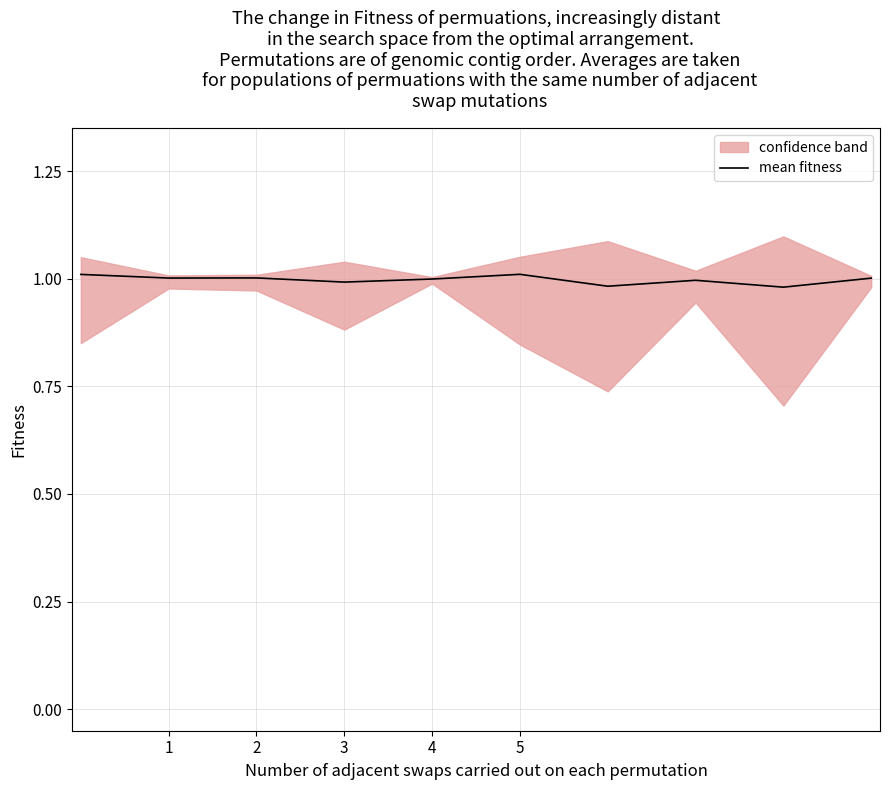

True or false: mean fitness has a value of 1.0 at 4.

True